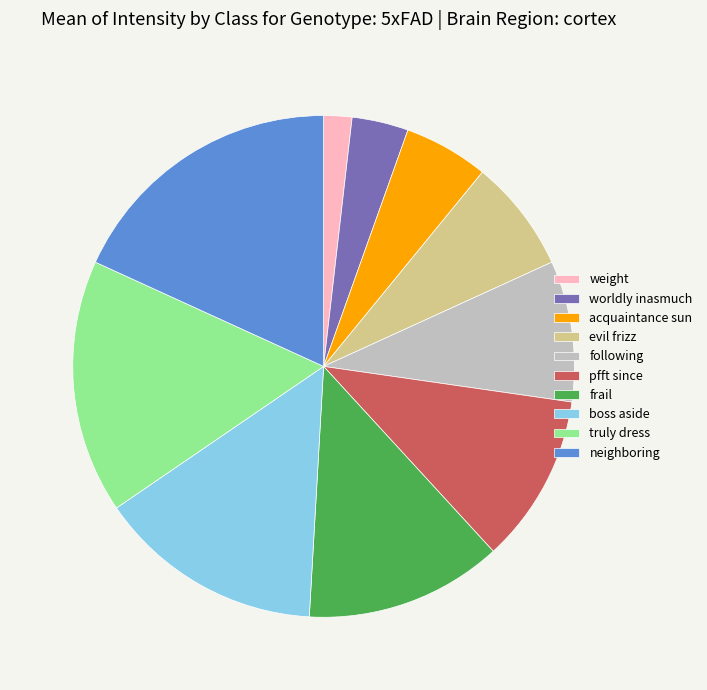

Does acquaintance sun represent more than half of the total?

No